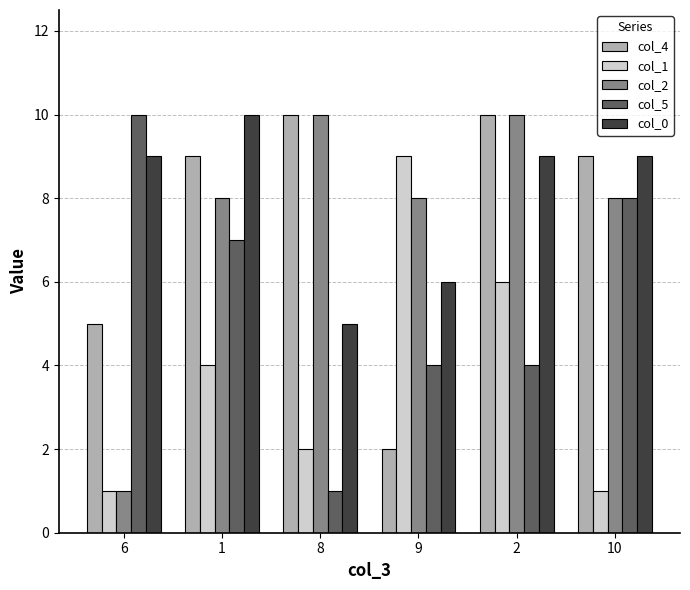

How many bars are there in each group?

5